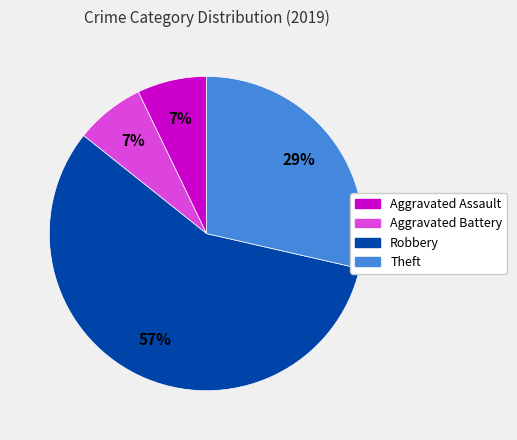

Which category has the biggest portion of the pie?

Robbery